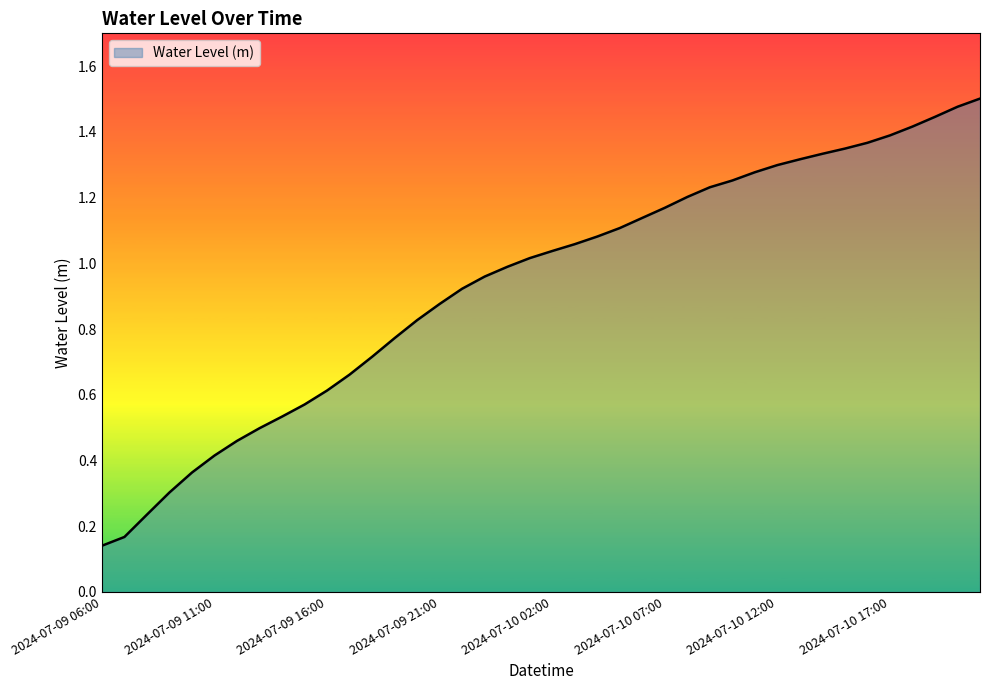

Does the chart display data point markers on the line(s)?

No